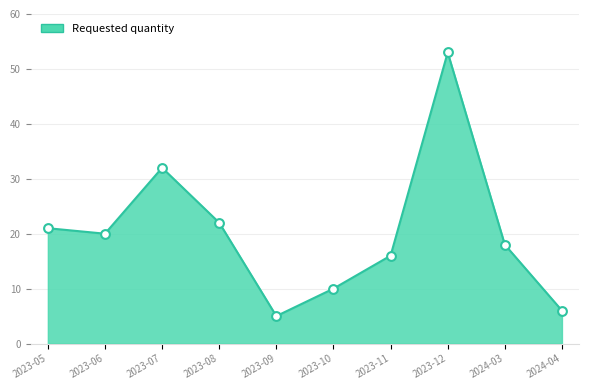

What is the ratio of the value at 2023-07 to the value at 2024-04?

5.3